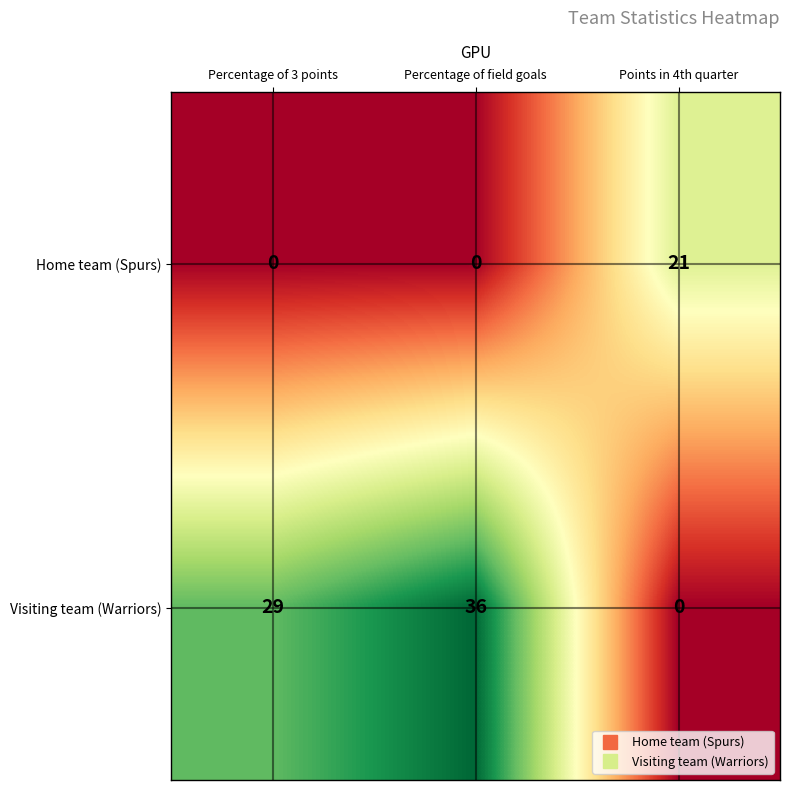

Which series has the largest total across all categories?

Visiting team (Warriors)